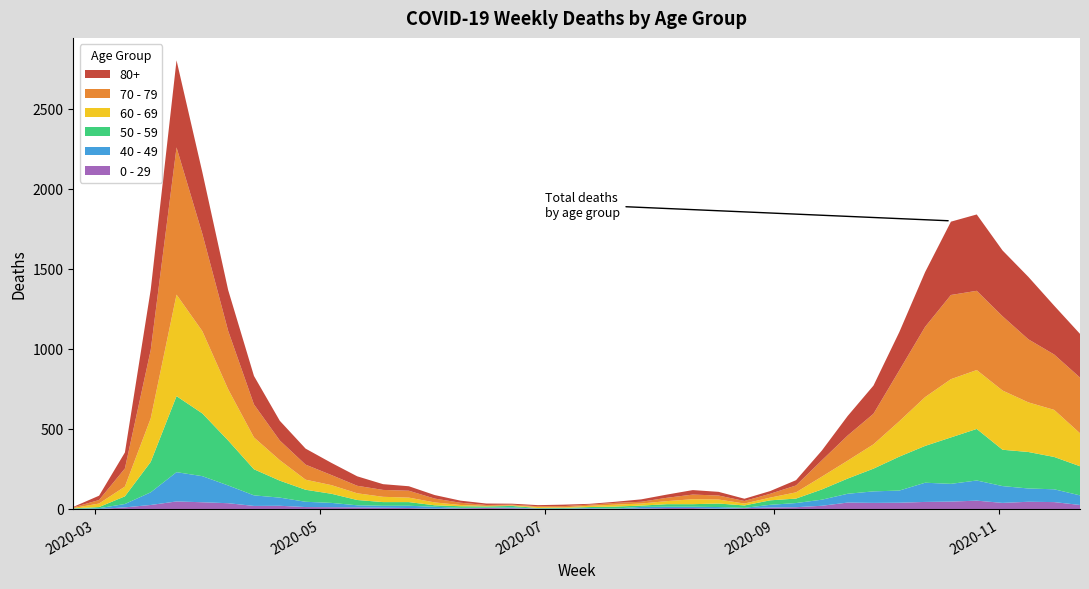

Reading right to left, what are all the values shown in this chart?

80+: 273	305	390	411	477	458	342	239	176	122	61	33	17	14	23	28	20	15	7	5	9	7	6	9	13	22	28	36	59	76	100	123	178	255	385	544	377	100	27	3
70 - 79: 348	346	394	464	495	526	439	318	191	157	102	43	24	16	25	29	21	11	11	7	8	5	5	6	14	24	43	43	47	63	94	123	206	365	608	920	427	113	22	4
60 - 69: 206	294	310	370	368	364	305	221	152	112	80	39	17	12	25	31	19	13	12	8	3	6	3	3	8	18	28	33	42	54	63	128	199	320	514	634	272	61	22	2
50 - 59: 182	202	228	227	322	290	230	212	142	95	64	28	28	15	22	16	16	8	12	6	5	3	9	8	10	9	23	23	33	57	75	106	163	281	392	475	190	48	7	3
40 - 49: 60	80	83	105	126	111	120	76	72	55	38	26	17	2	10	8	8	10	2	4	1	1	5	2	3	12	14	12	13	27	33	51	66	111	163	183	79	21	5	0
0 - 29: 25	43	45	38	52	46	44	39	38	40	20	11	9	5	2	6	6	3	1	2	1	2	5	6	4	2	6	8	10	11	12	20	19	36	42	47	25	10	0	1